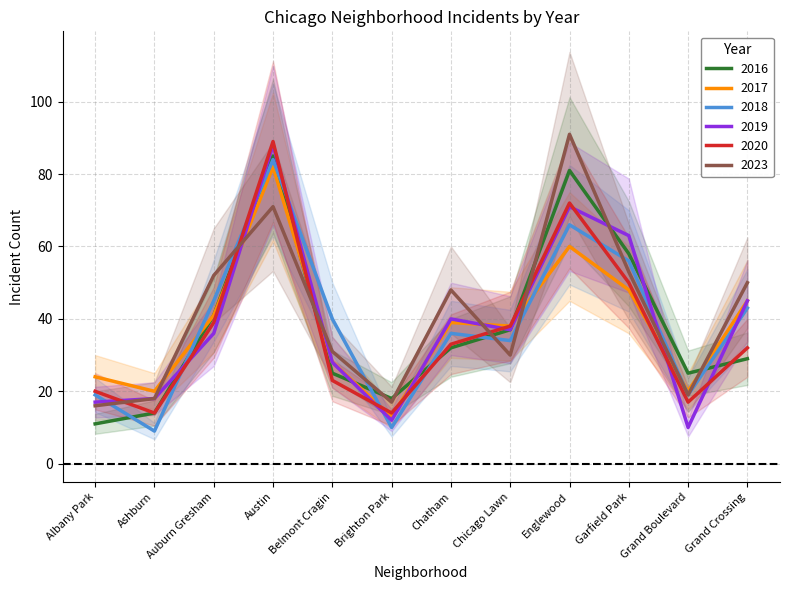

Which series changed the most between Auburn Gresham and Grand Crossing?

2016